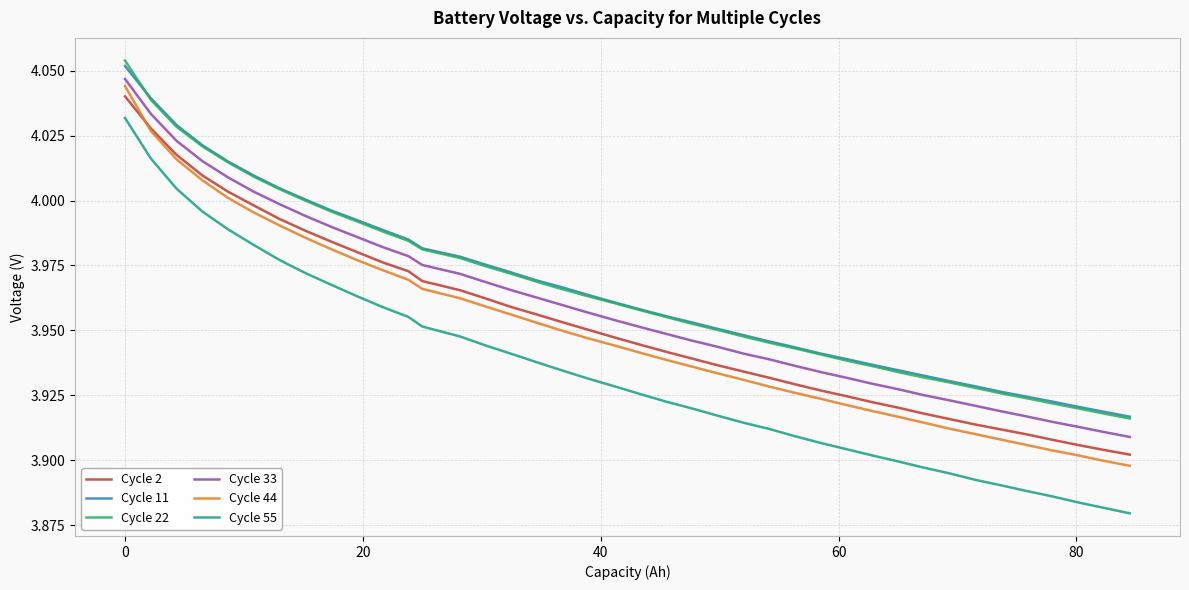

True or false: Cycle 22 and Cycle 33 intersect in this chart.

False